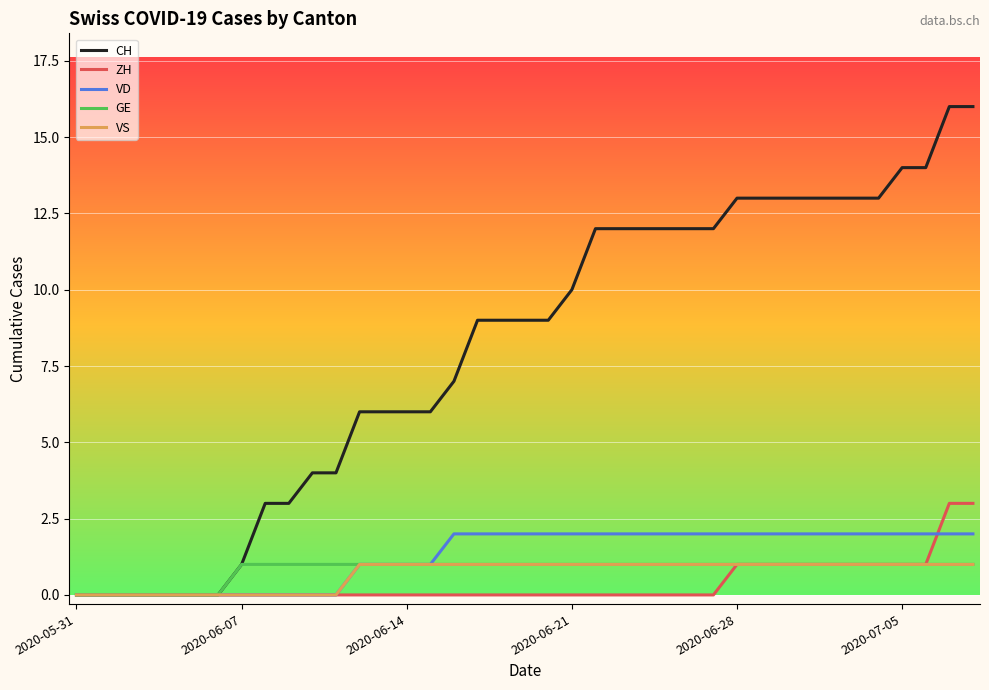

Which series has the widest spread of values?

CH